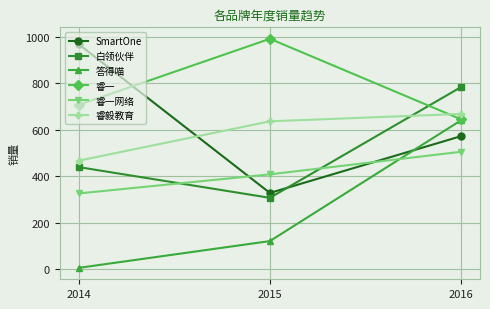

What is the difference between the second highest and minimum values in the 答得喵 series?

115